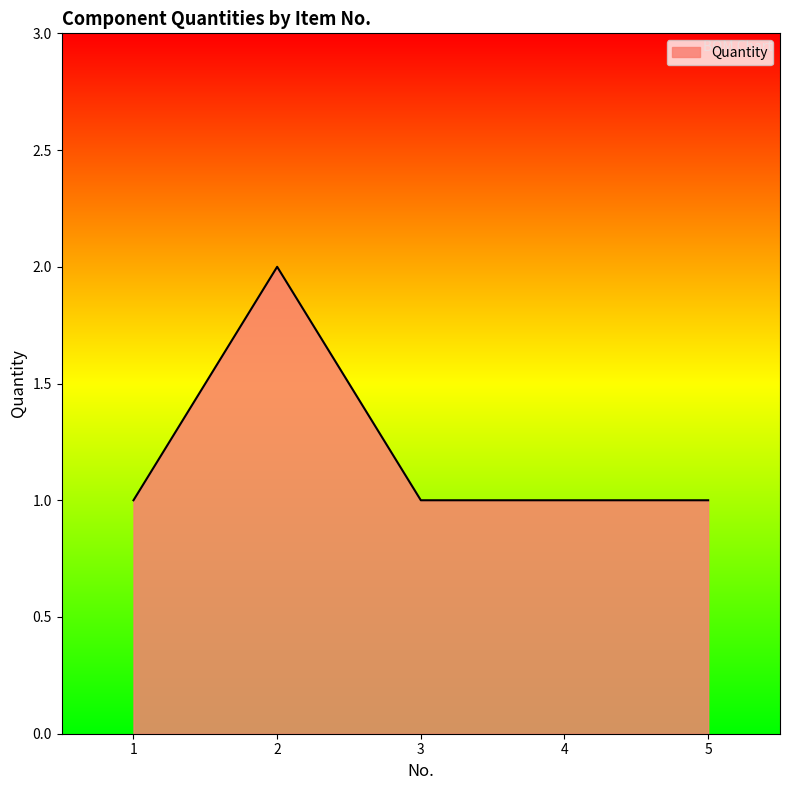

Where is the first local maximum?

2